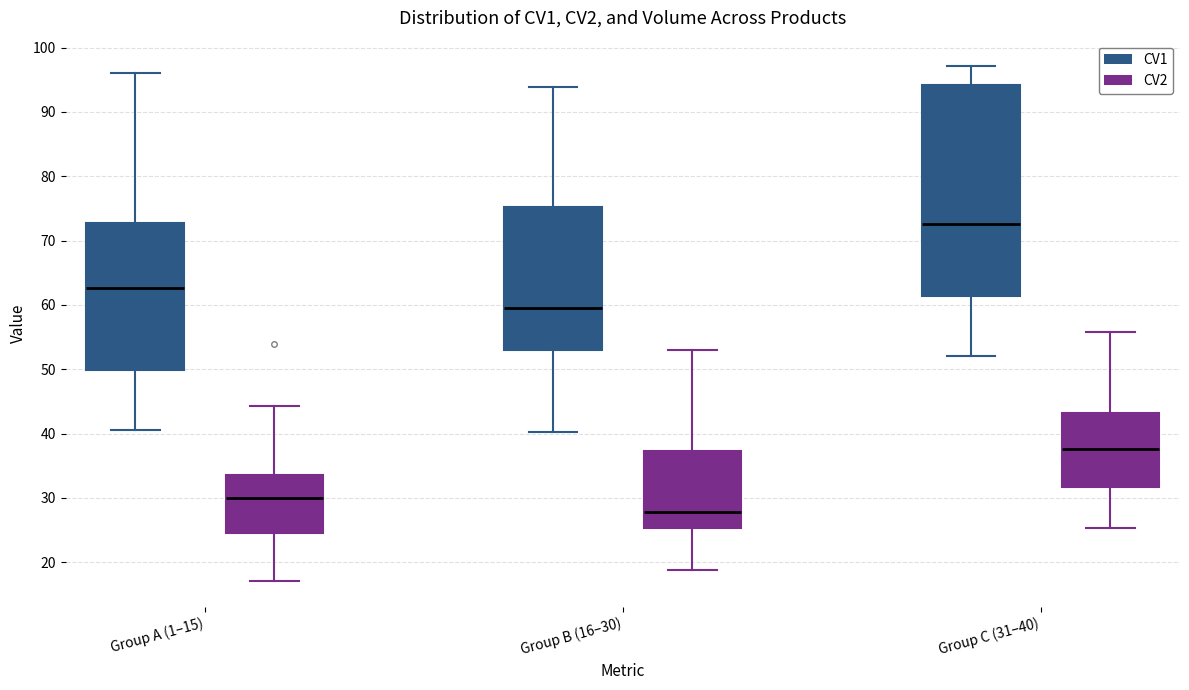

Where does the lower whisker of the box for Group B (16–30) (CV2) end on the y-axis? The values are not printed on the chart, so give them approximately, as read against the axis.

19